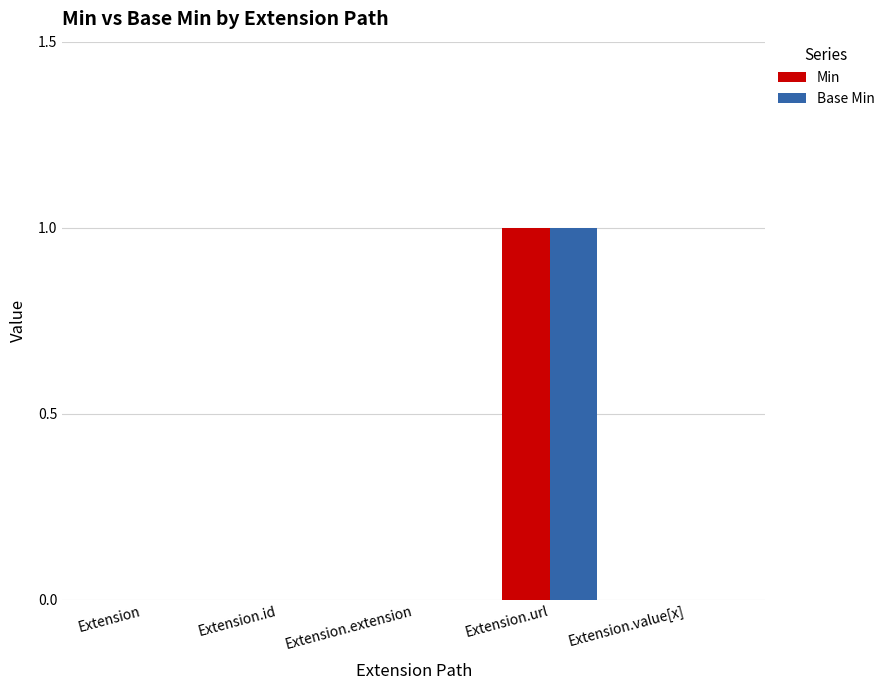

At which category is the sum across all series the highest?

Extension.url